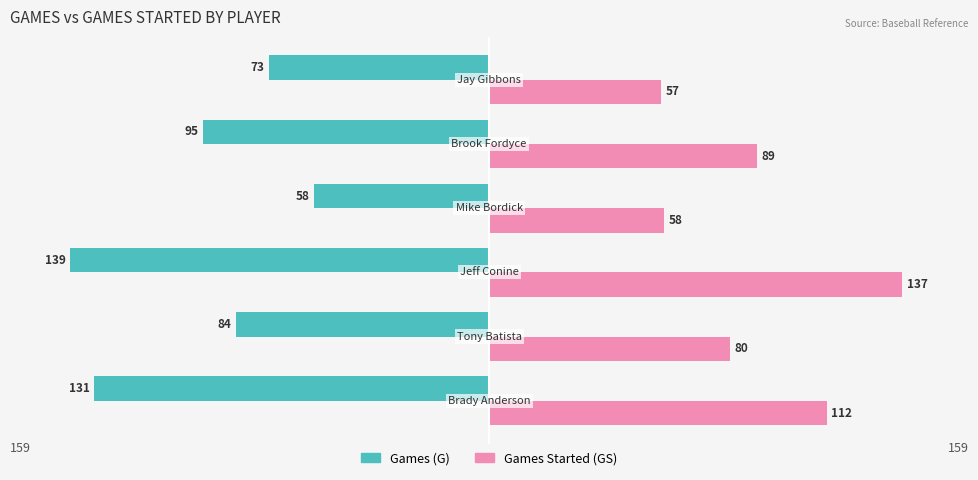

What is the greatest value displayed?

137